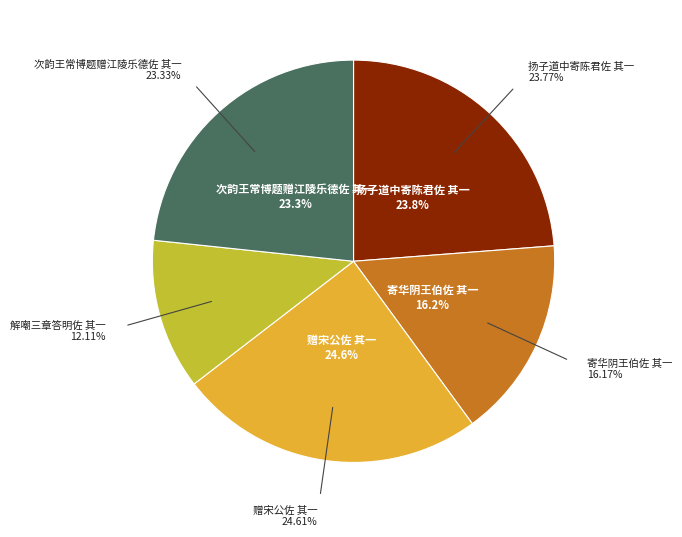

Which category has the biggest portion of the pie?

赠宋公佐 其一